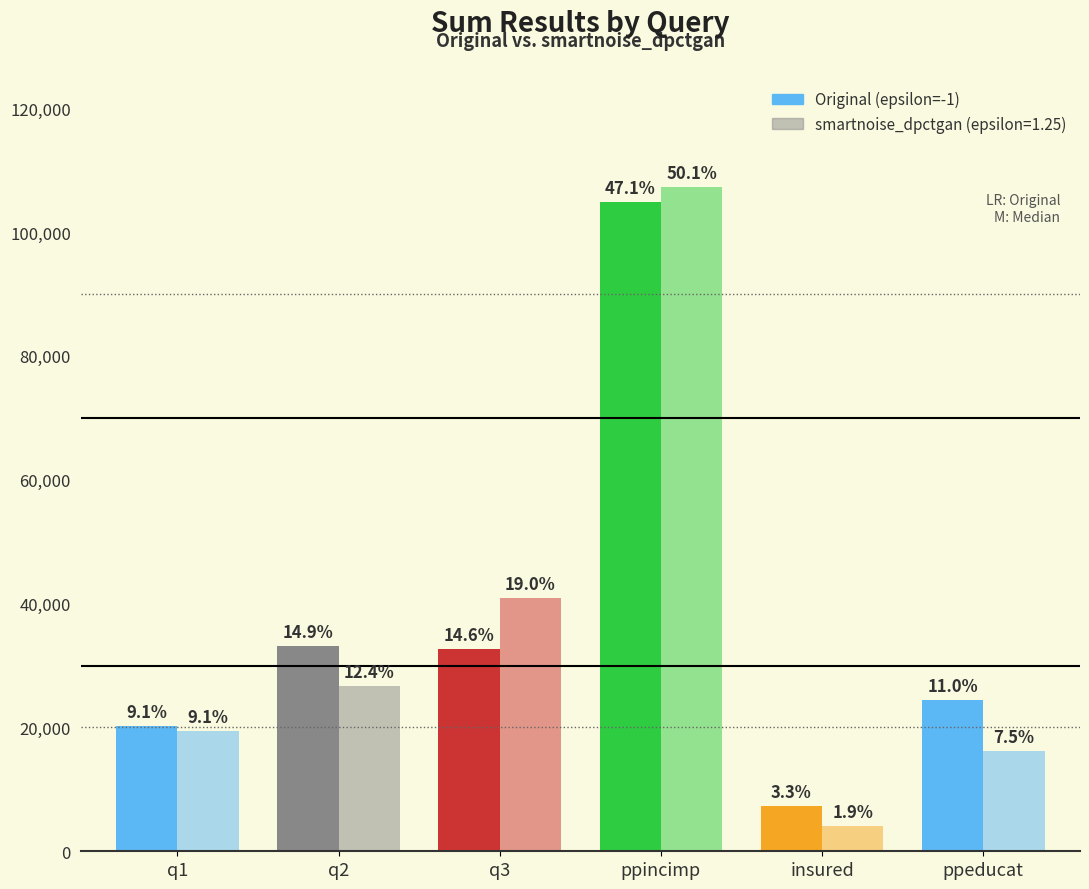

What is the sum of all smartnoise_dpctgan values?

214484